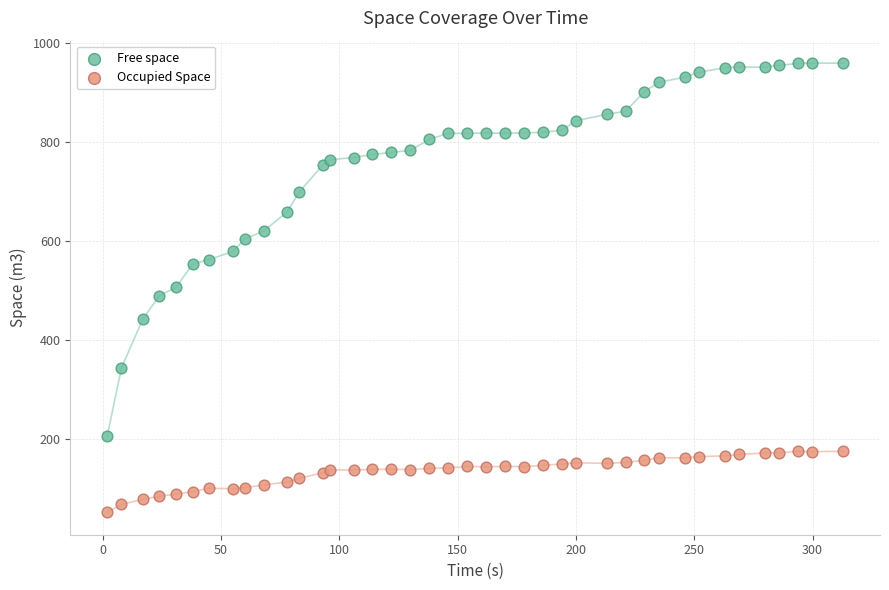

What are all the series names shown in the legend?

Free space, Occupied Space